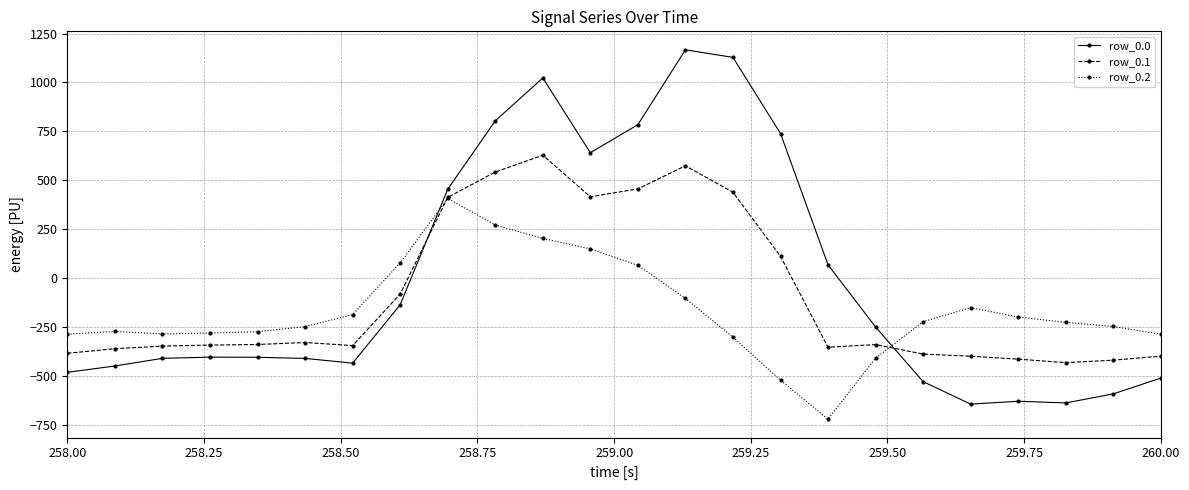

True or false: row_0.0 has more than 0 points higher than both neighbors.

True